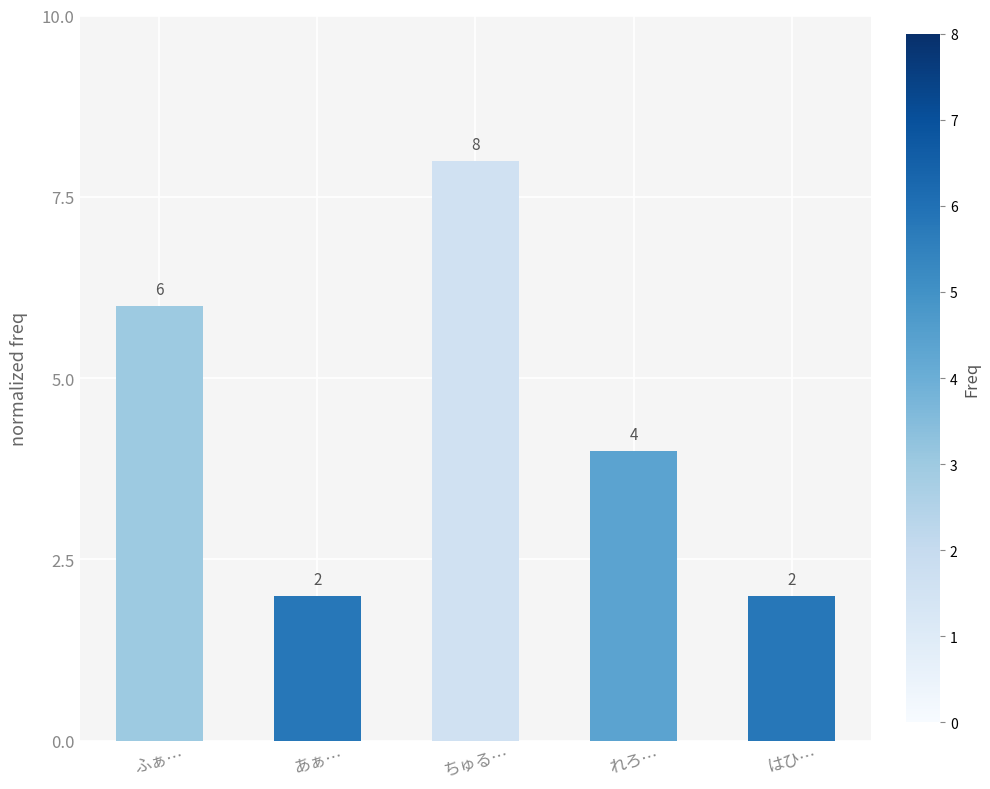

The chart shows a value of 11 at ちゅる…. True or false?

False